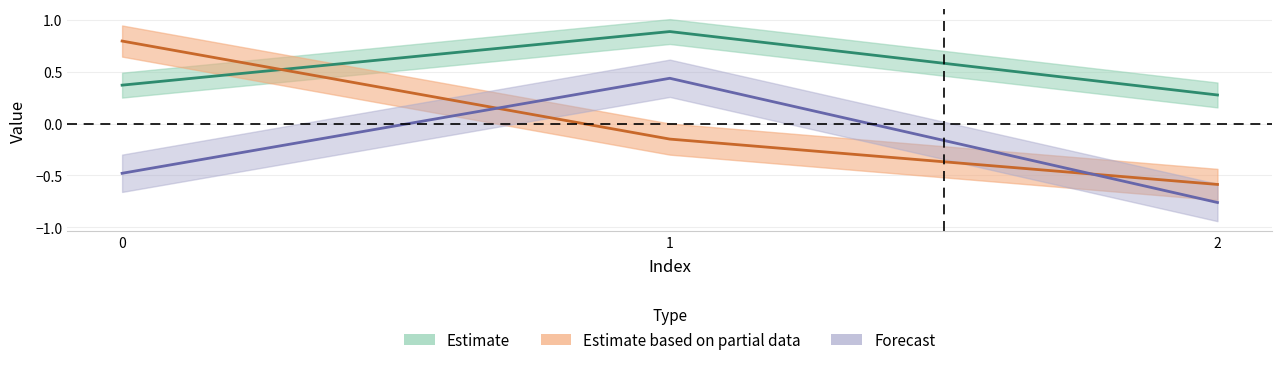

What is the total value across all series at 2?

-1.1